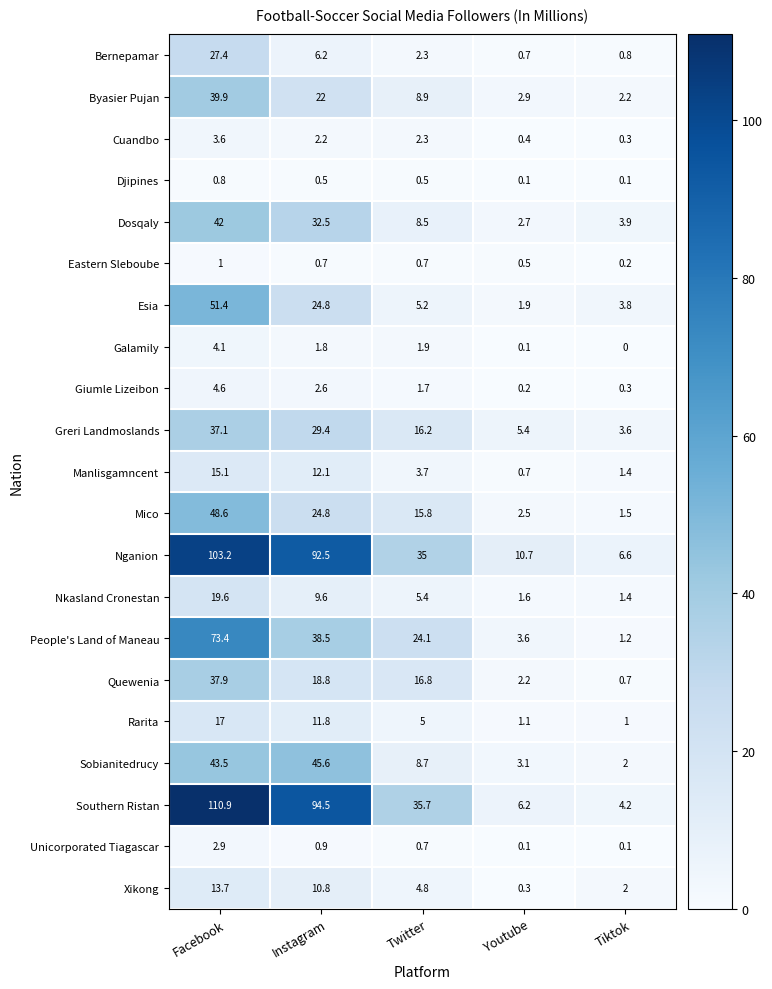

What is the difference between the Cuandbo values at Tiktok and Twitter?

2.0